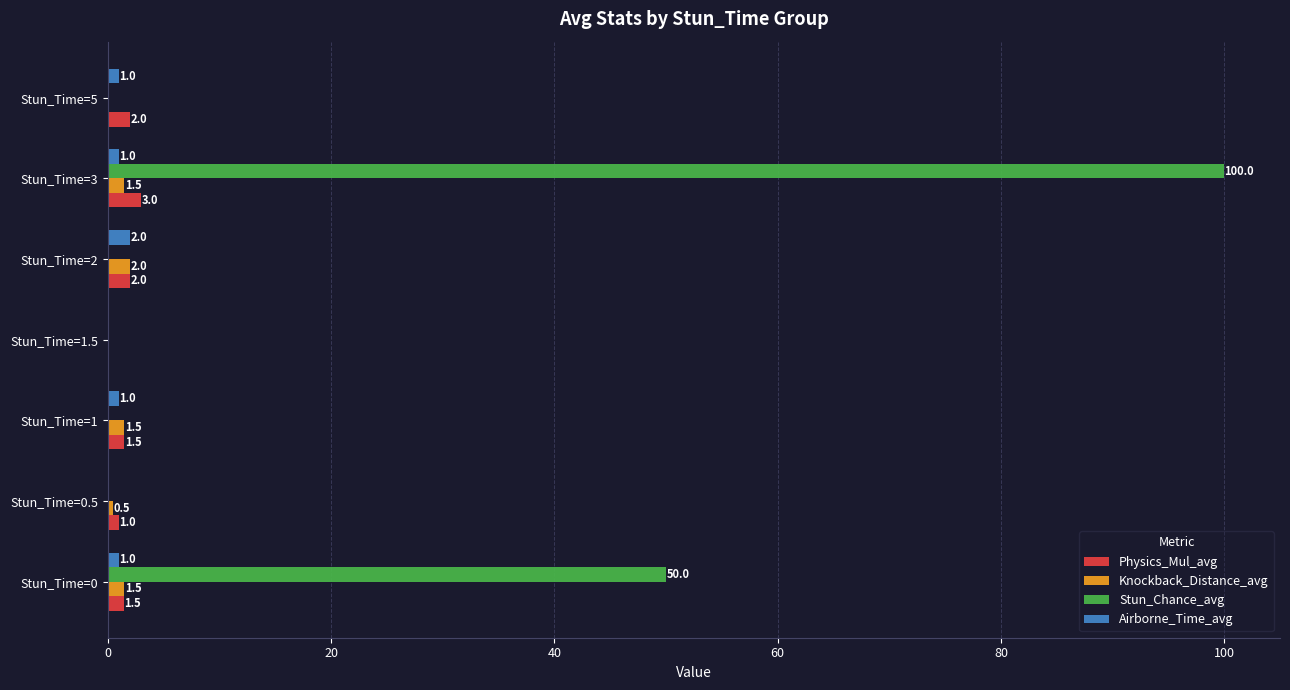

Which series has the largest total across all categories?

Stun_Chance_avg